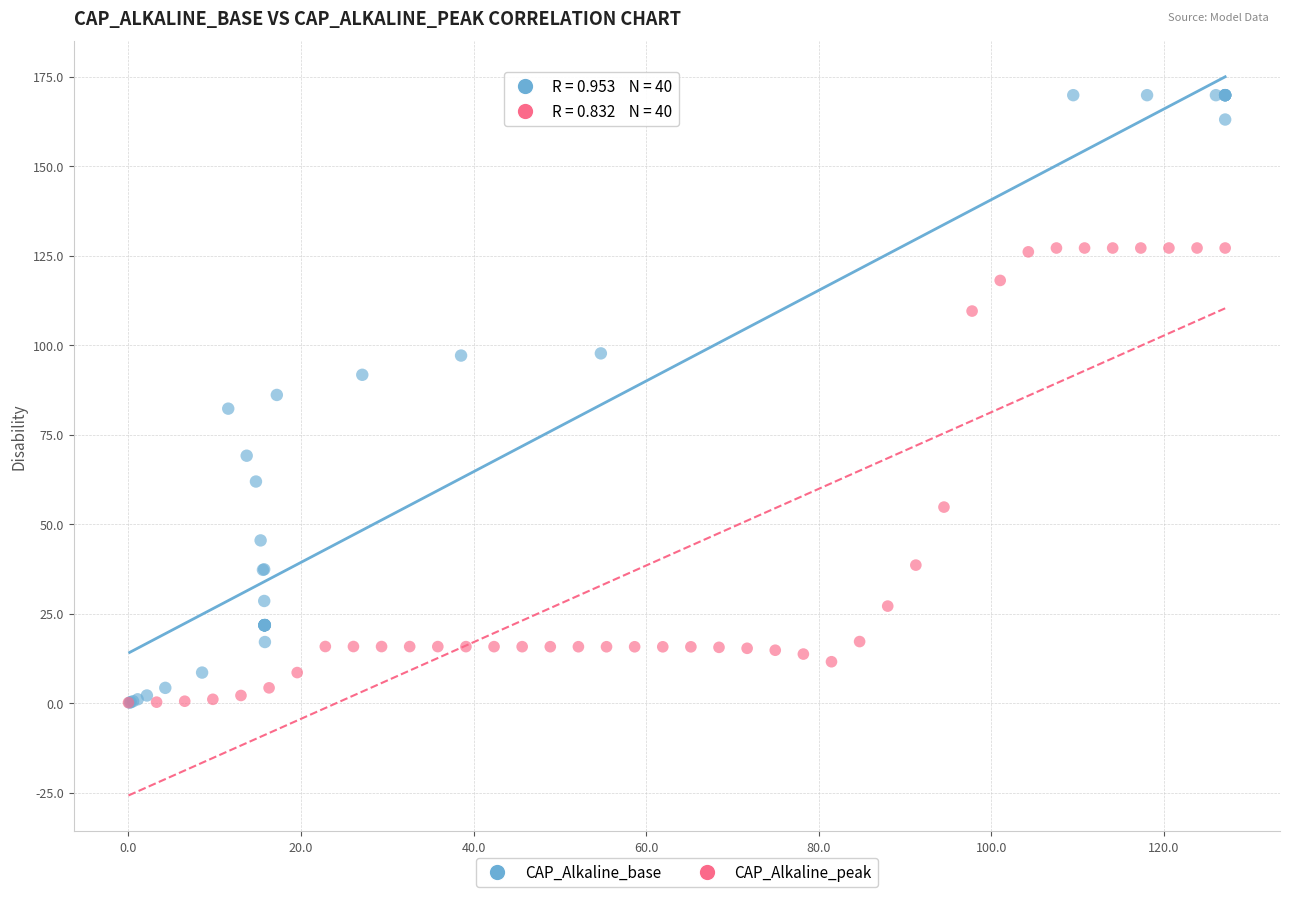

Which series contains the highest Y value?

CAP_Alkaline_base